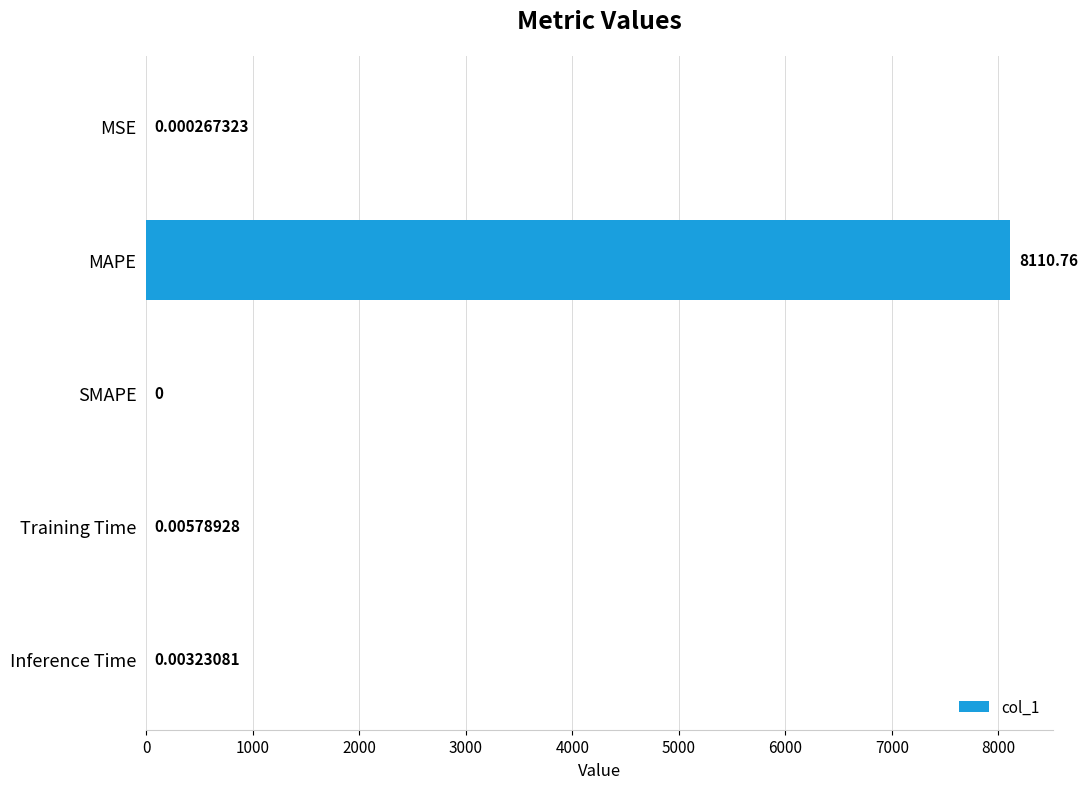

Between SMAPE and Inference Time, which is larger?

Inference Time